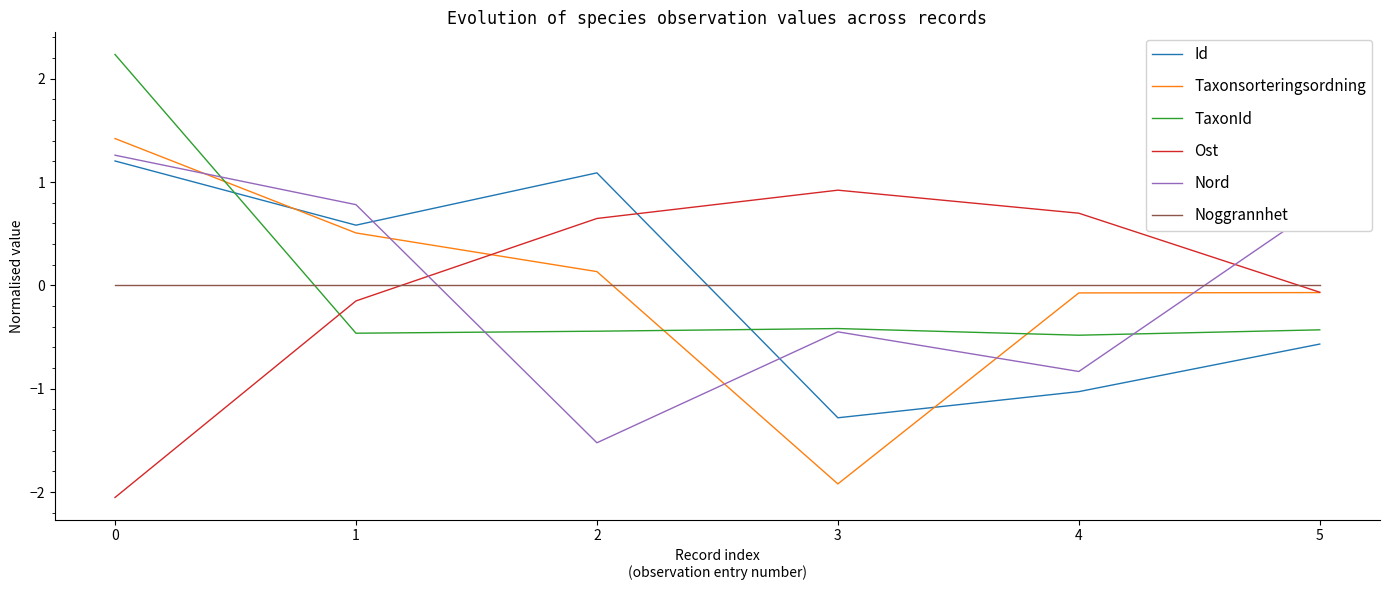

What is the highest value of the Id series?

1.2